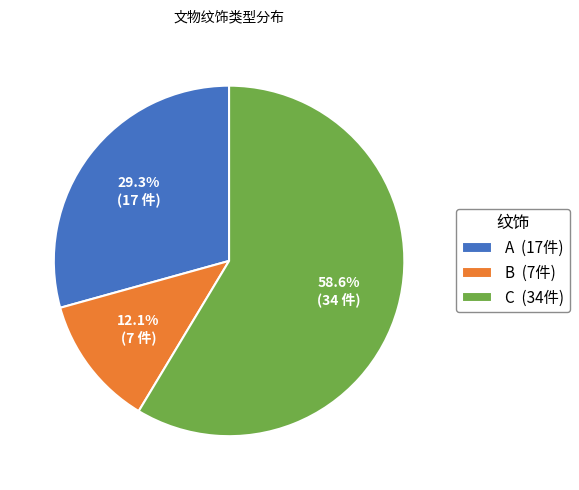

To the nearest percent, what is the average slice percentage?

33%